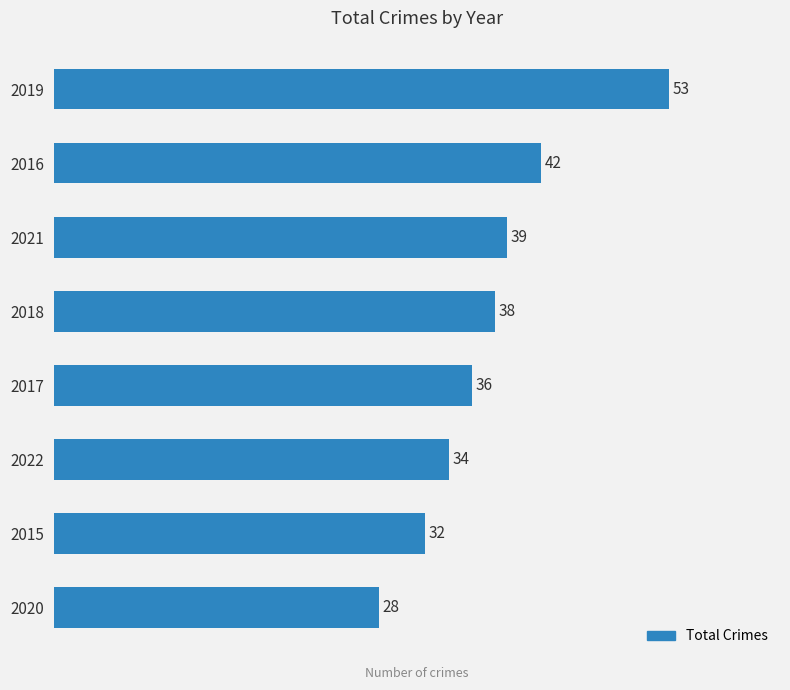

Read the value at 2019.

53